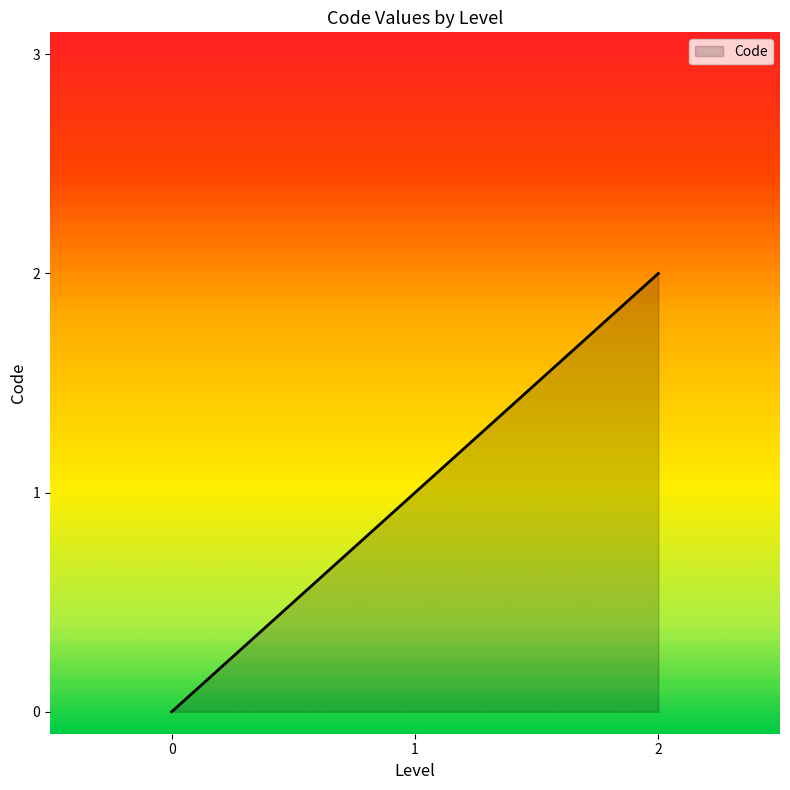

True or false: the data shows 1 at 2.

False